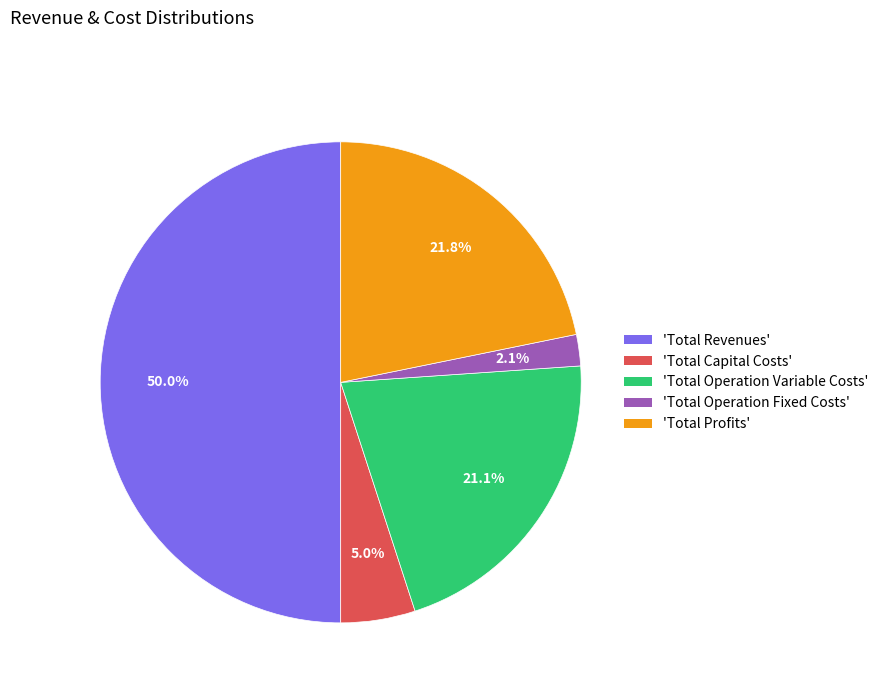

How many slices are in this pie chart?

5